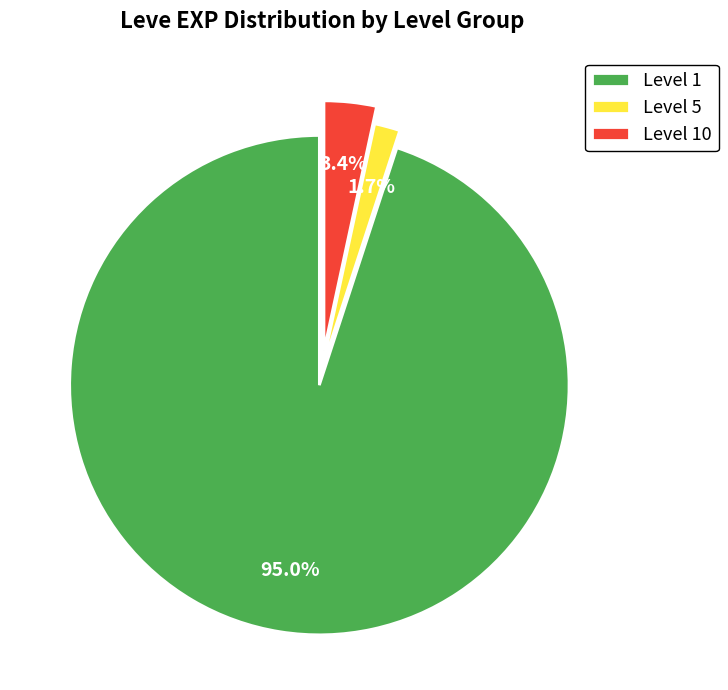

What is the majority slice?

Level 1